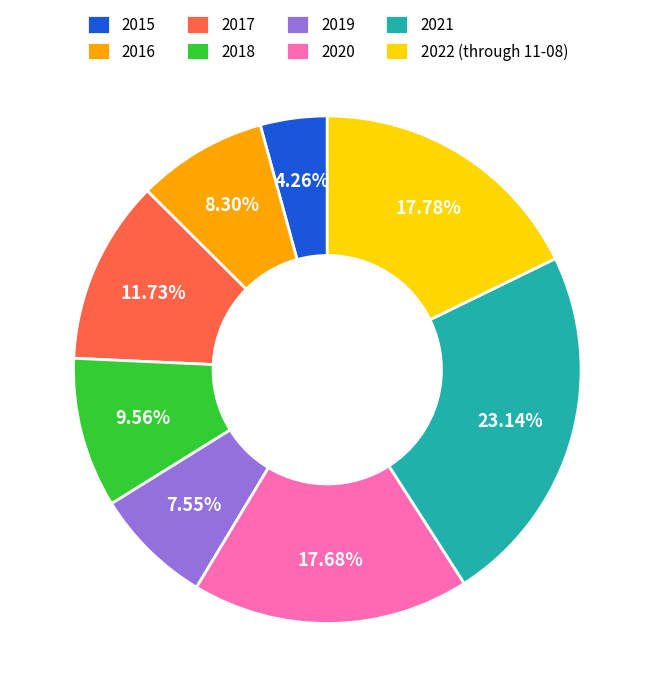

How many slices are in this pie chart?

8